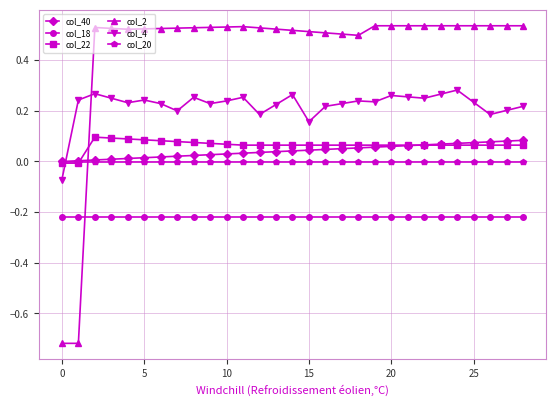

Which series has the largest total across all categories?

col_2